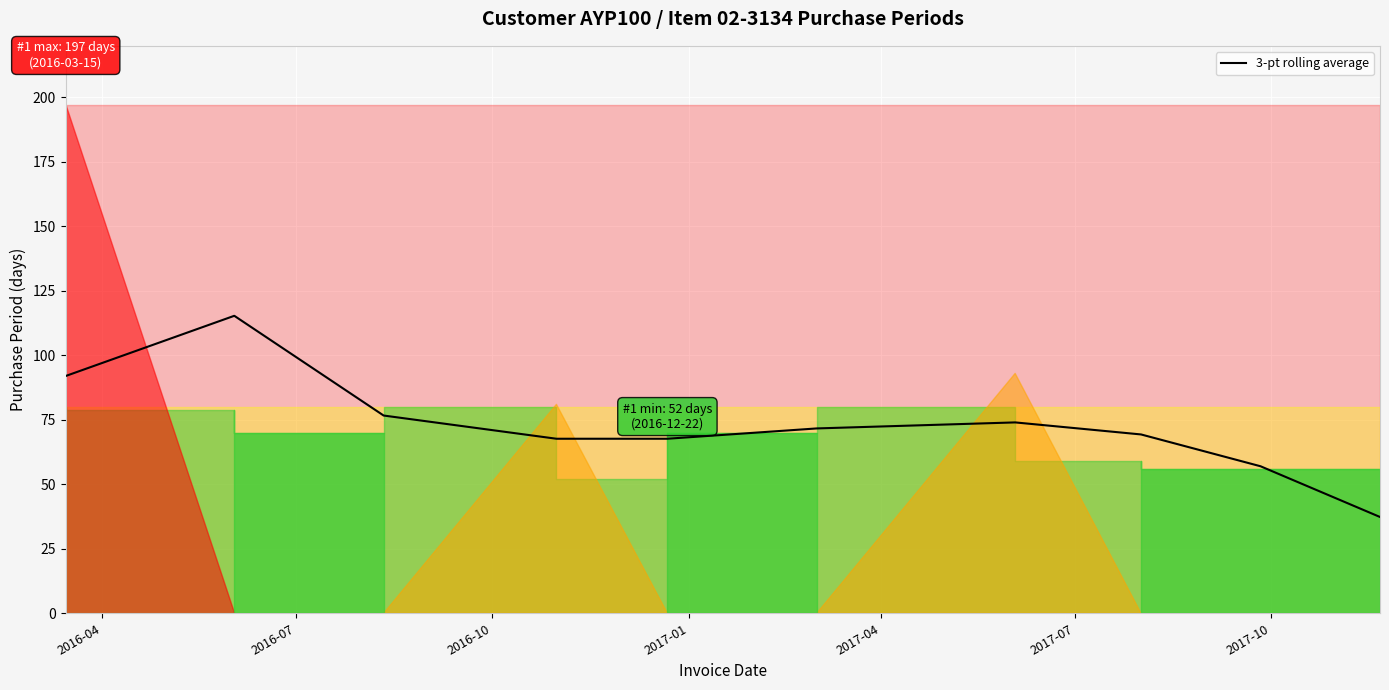

How many interior local peaks (higher than both neighbors) does the data have?

2